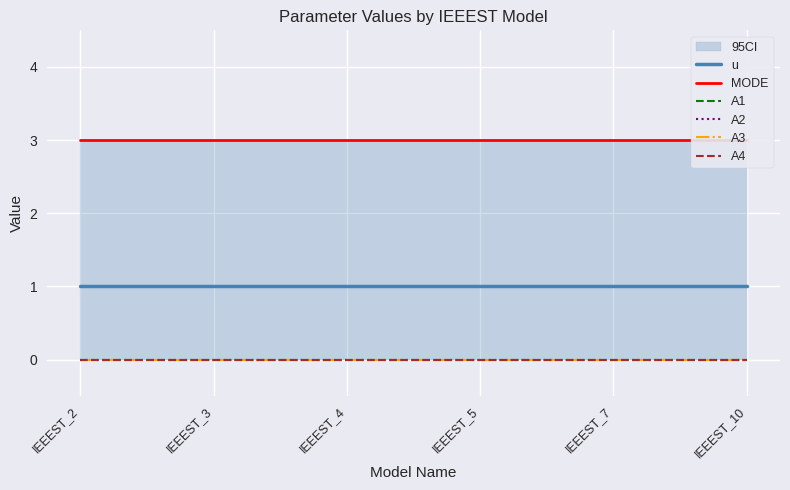

At which category is the sum across all series the highest?

IEEEST_2